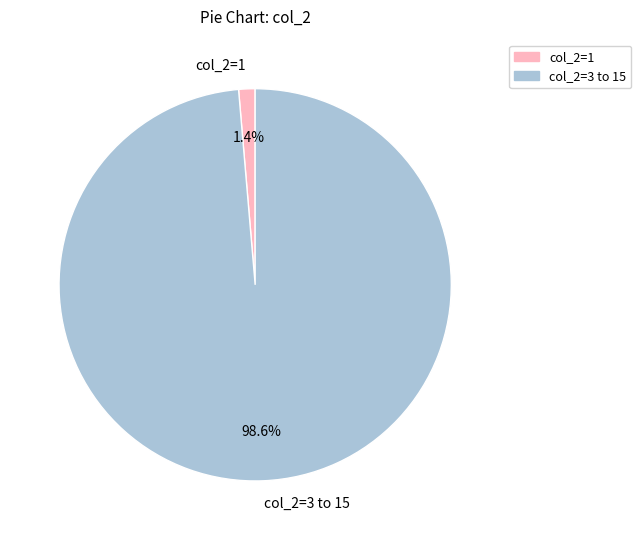

Rank the categories by value from highest to lowest.

col_2=3 to 15, col_2=1